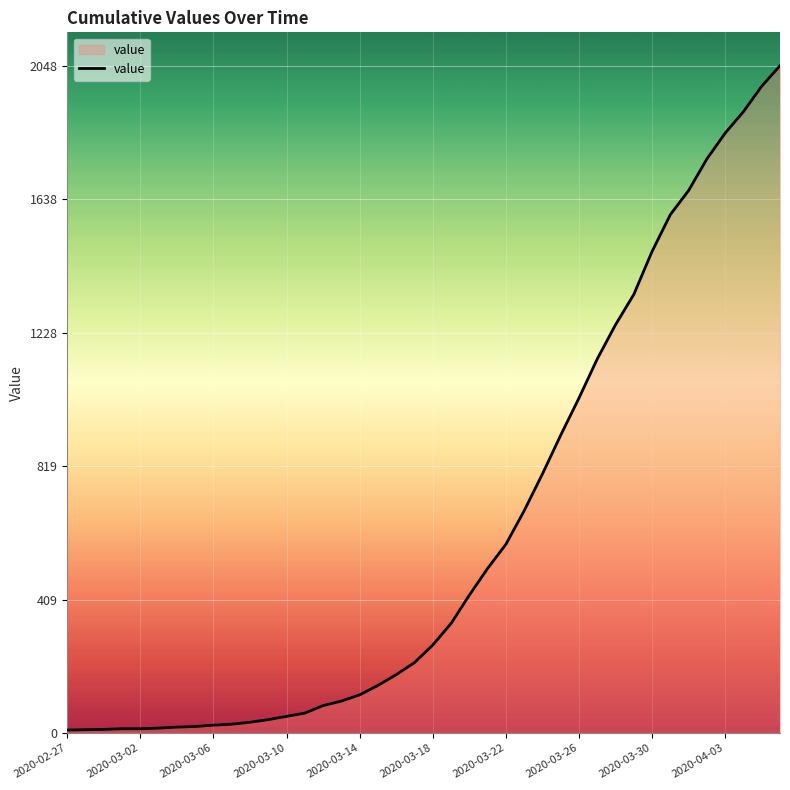

What is the difference between the maximum and minimum values?

2039